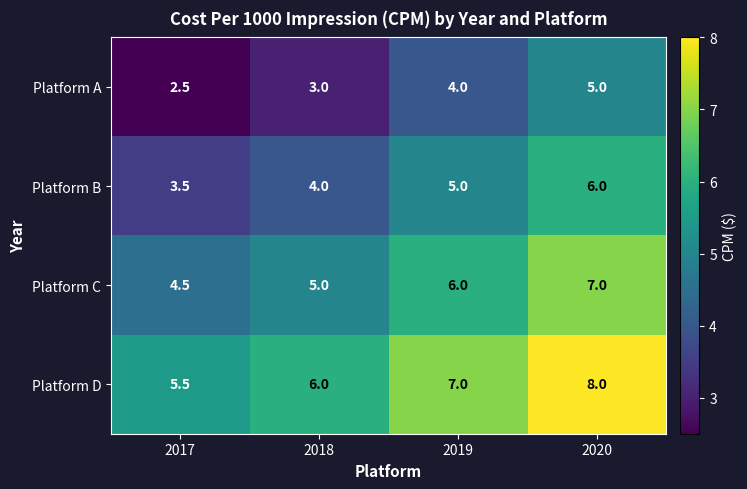

The value of Platform A at 2018 is 3.0. True or false?

True